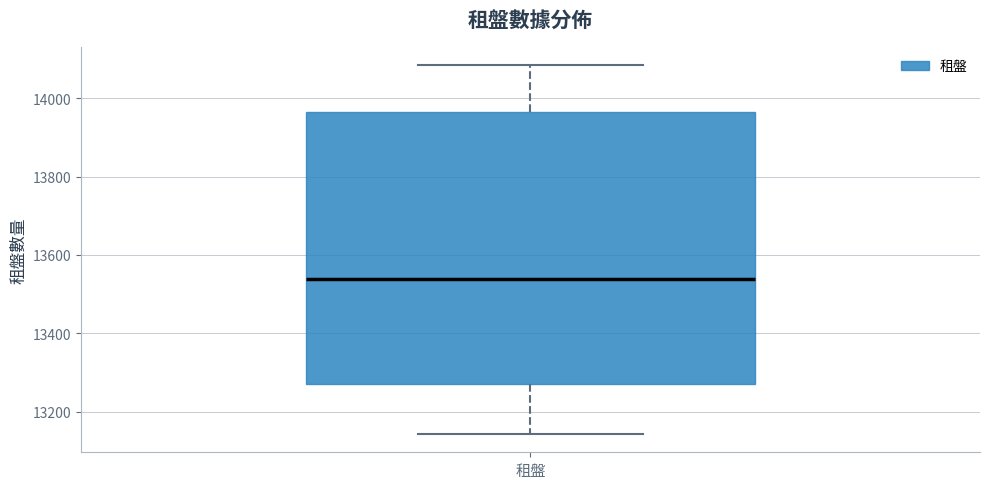

Transcribe this box plot: give where the median line is, the range the box spans, and where the two whiskers end, as read against the y-axis. The values are not printed on the chart, so give them approximately, as read against the axis.

median 13540, box 13260 to 13960, whiskers 13140 to 14080